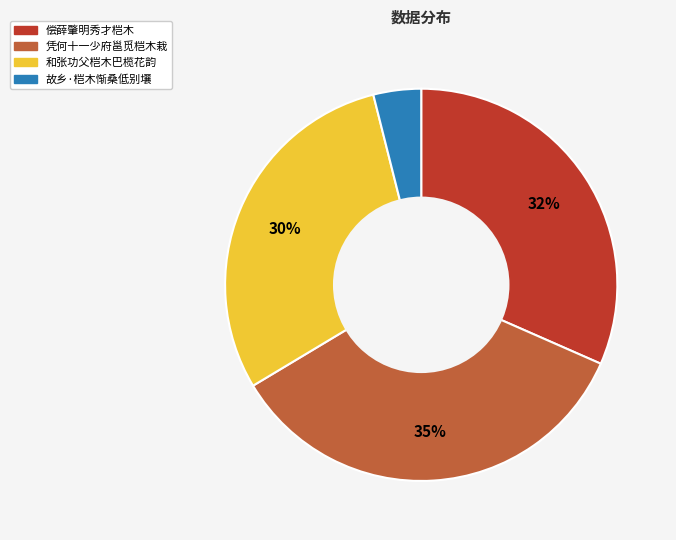

Is there any slice that represents more than half of the pie?

No